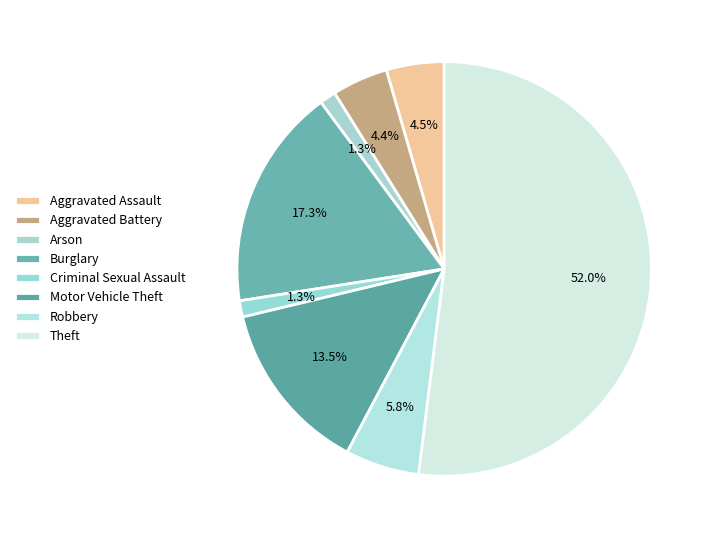

How many segments does this pie chart have?

8